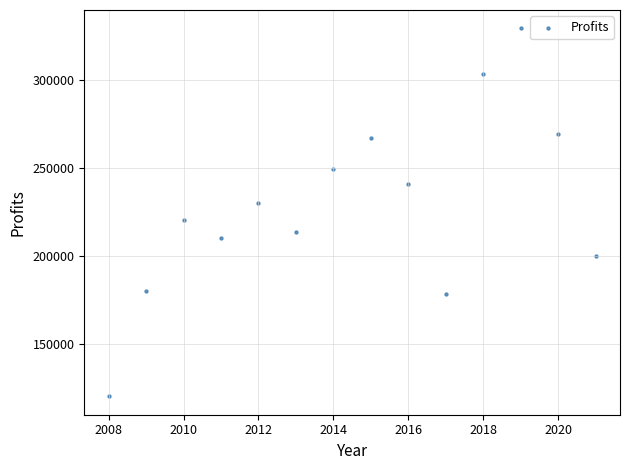

What is the range of X values (max minus min)?

13